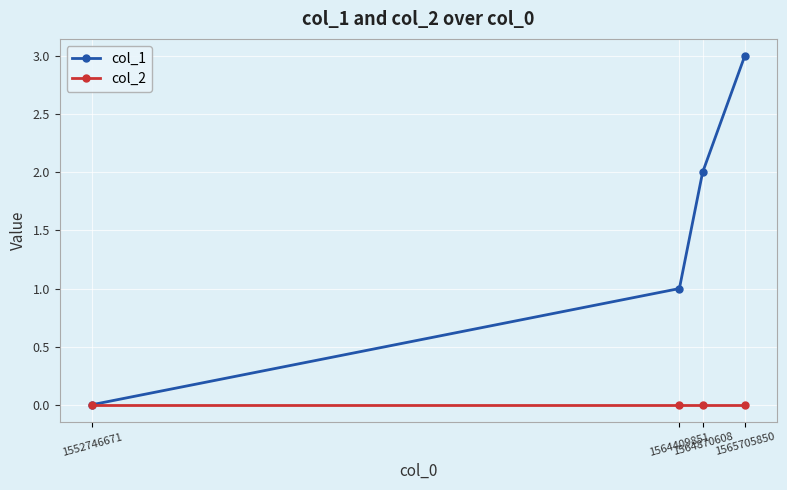

What are all the series names shown in the legend?

col_1, col_2